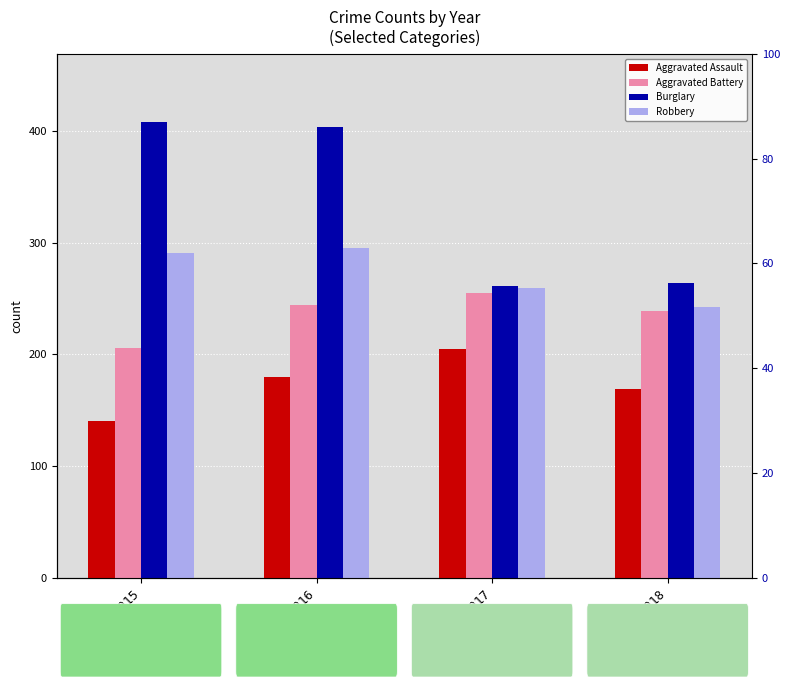

Between 2015 and 2017, which is larger?

2017